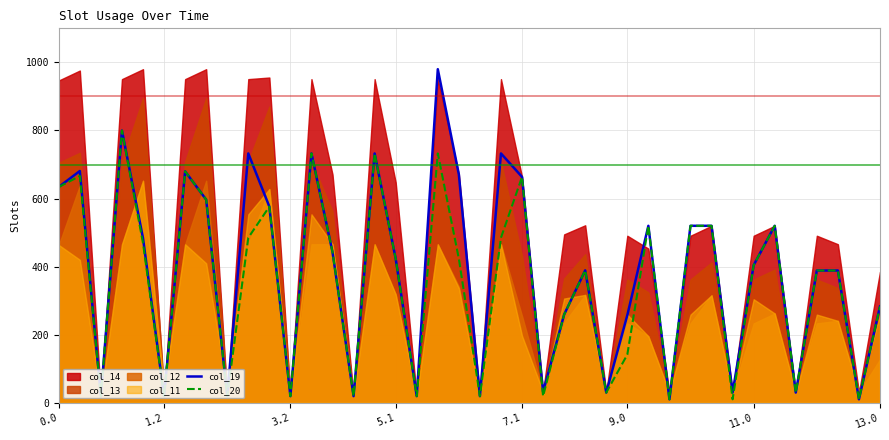

What is the maximum value for col_19?

980.0